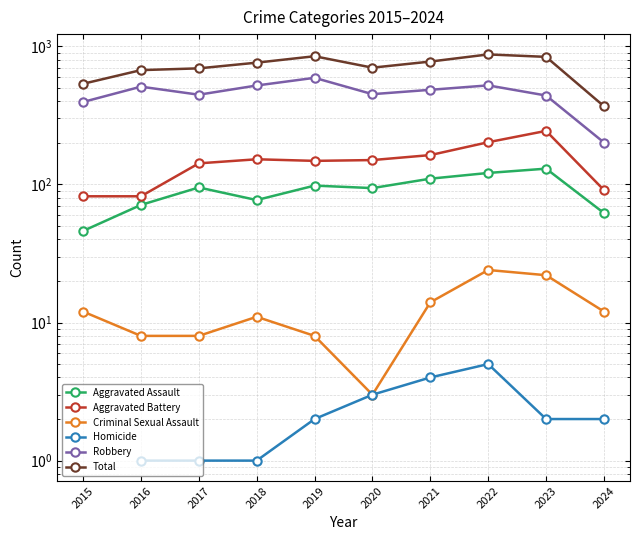

At which label is Aggravated Battery closest to 163?

2021